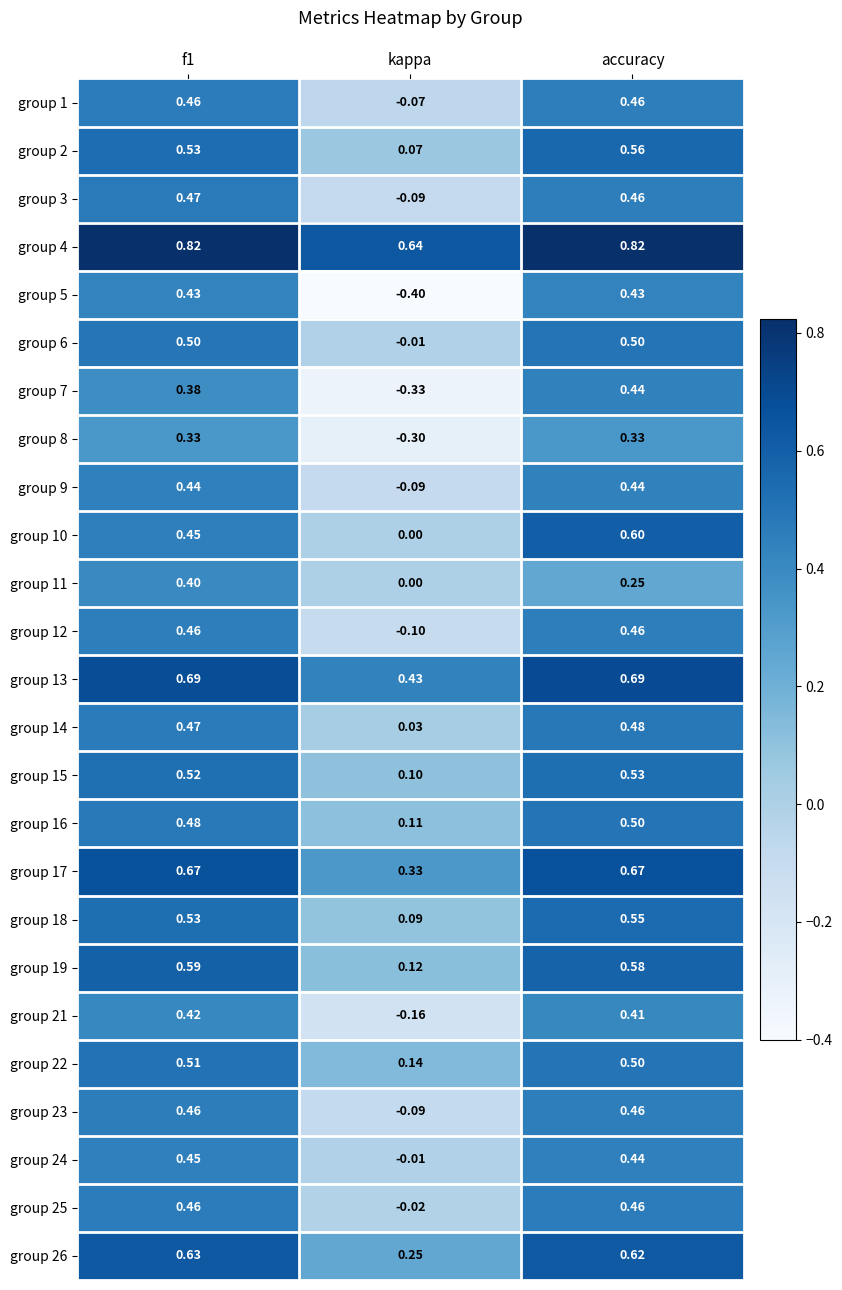

At which label does group 11 reach its minimum?

kappa